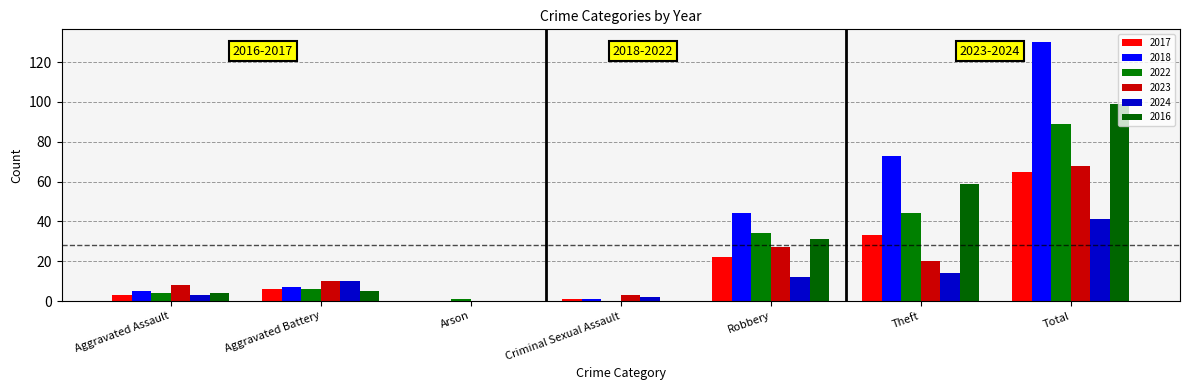

At how many categories does at least one series exceed 37?

3